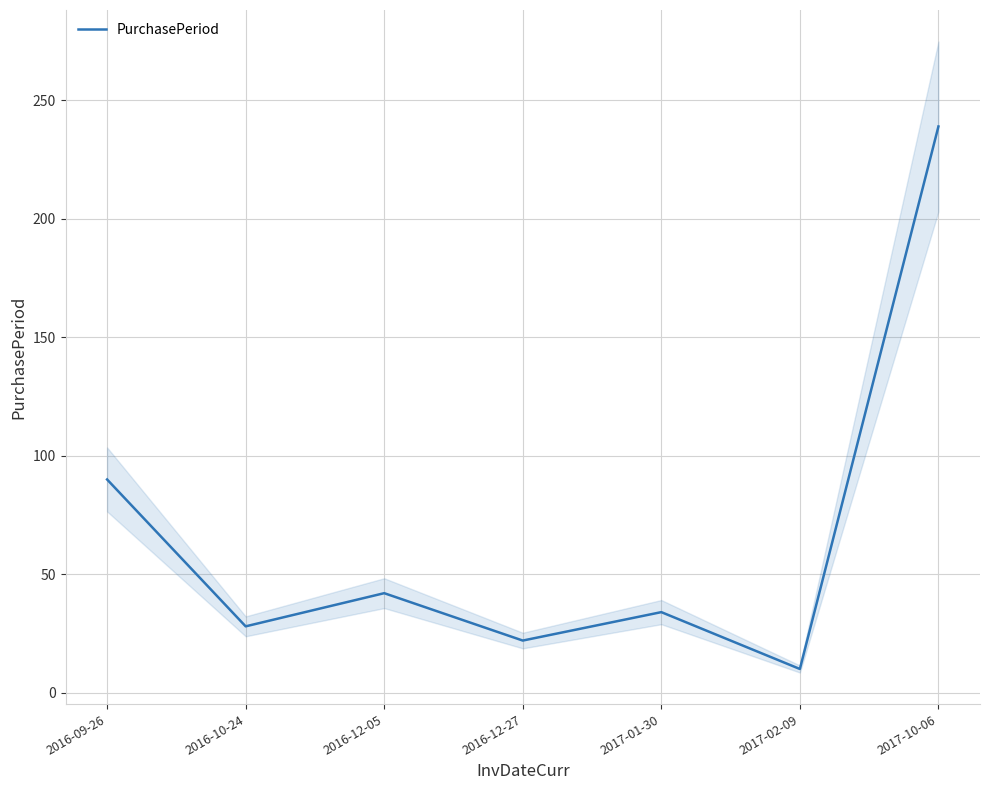

What is the average value?

66